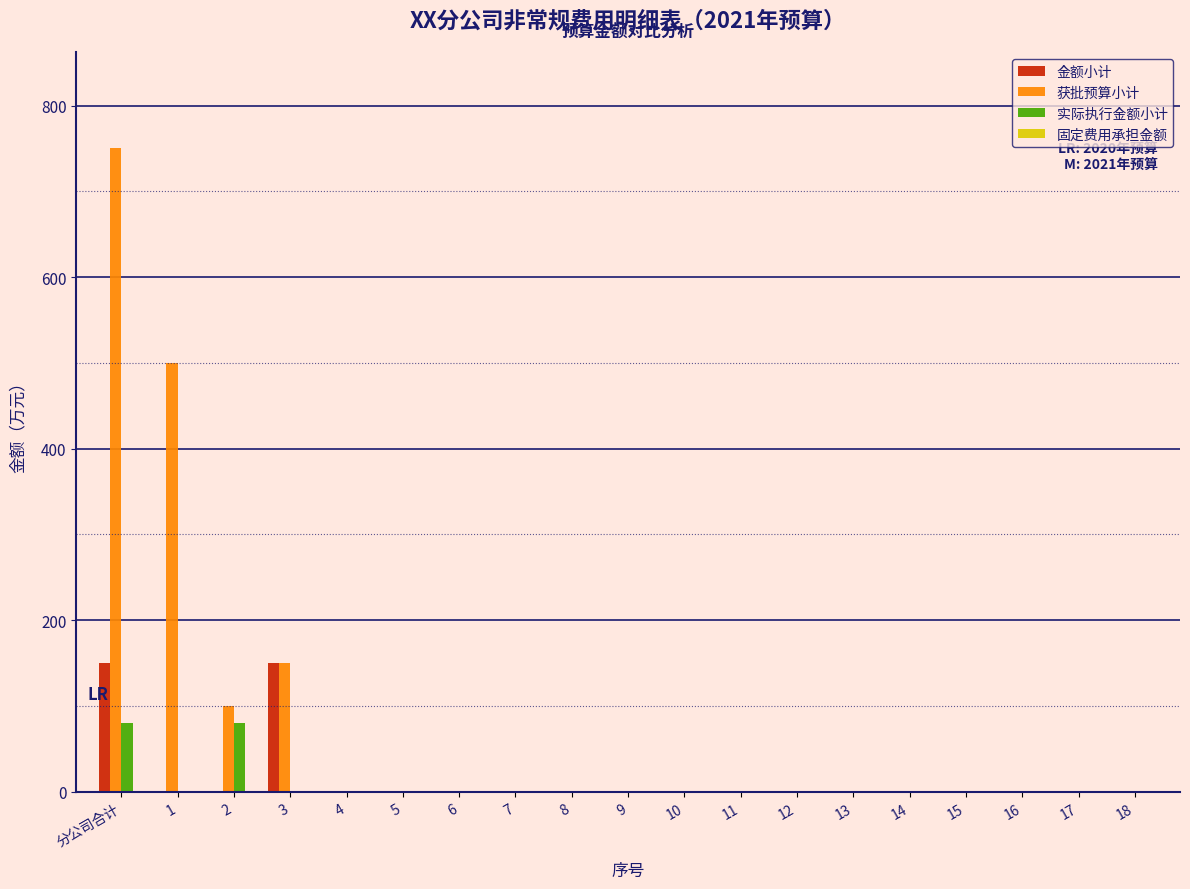

Which category has the highest value across all series?

分公司合计